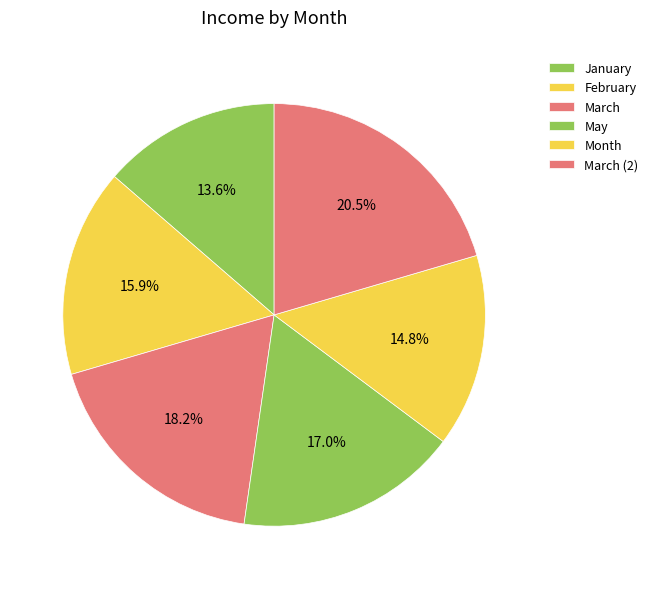

Count the number of slices in the pie.

6